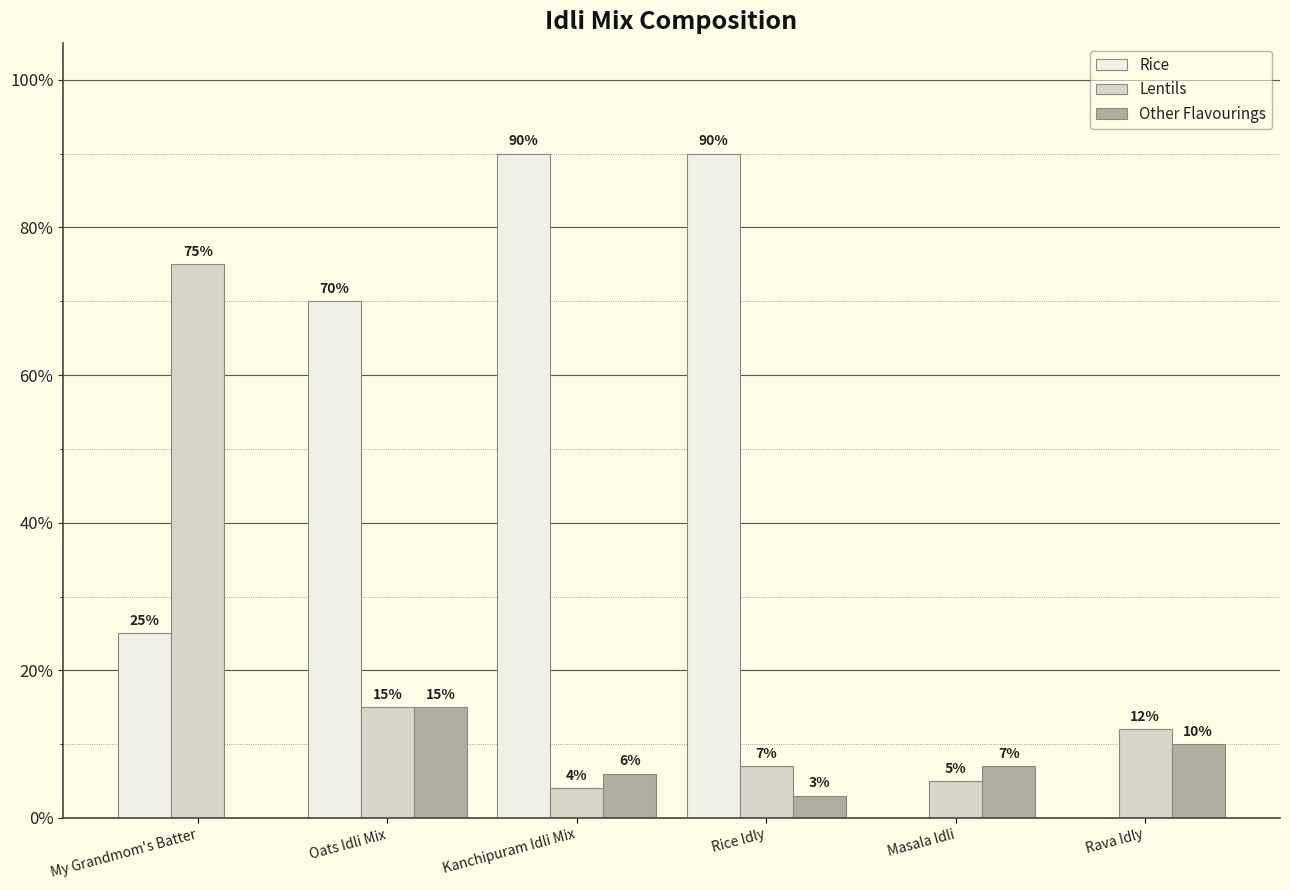

What is the maximum value shown in the chart?

90